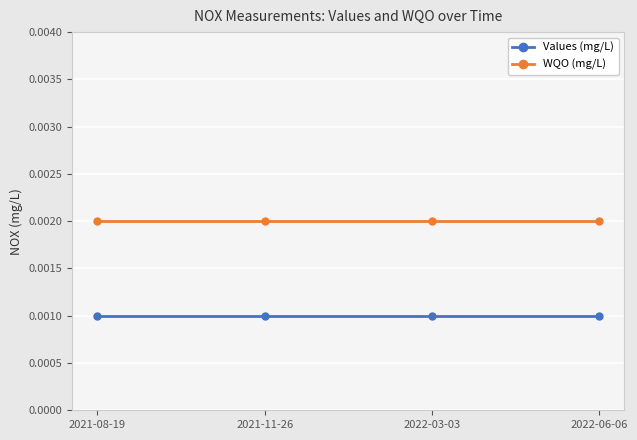

Is this an area chart (filled region under the line)?

No